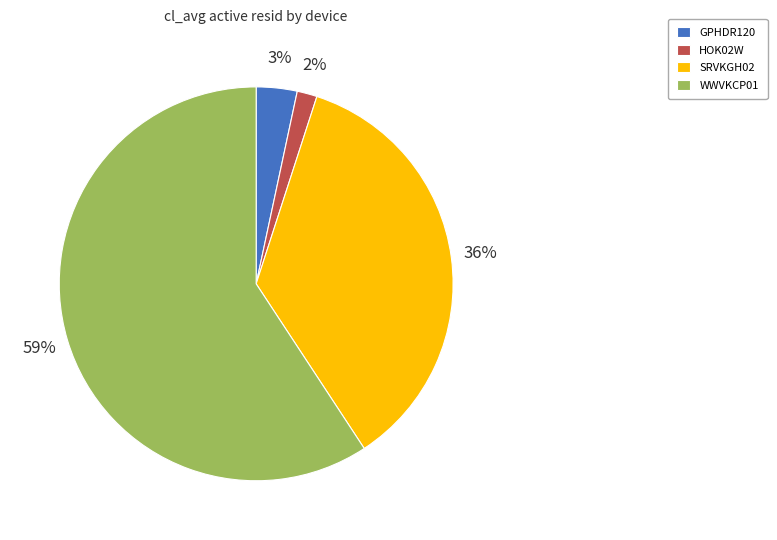

The WWVKCP01 slice represents 59% of the pie. True or false?

True